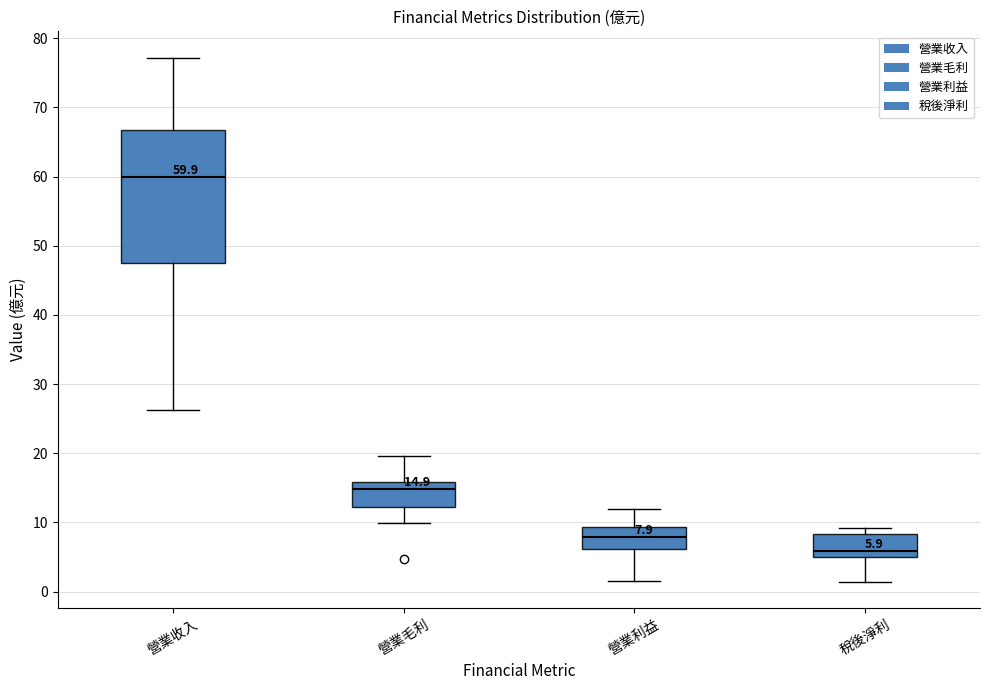

Which box's median line is the highest?

營業收入